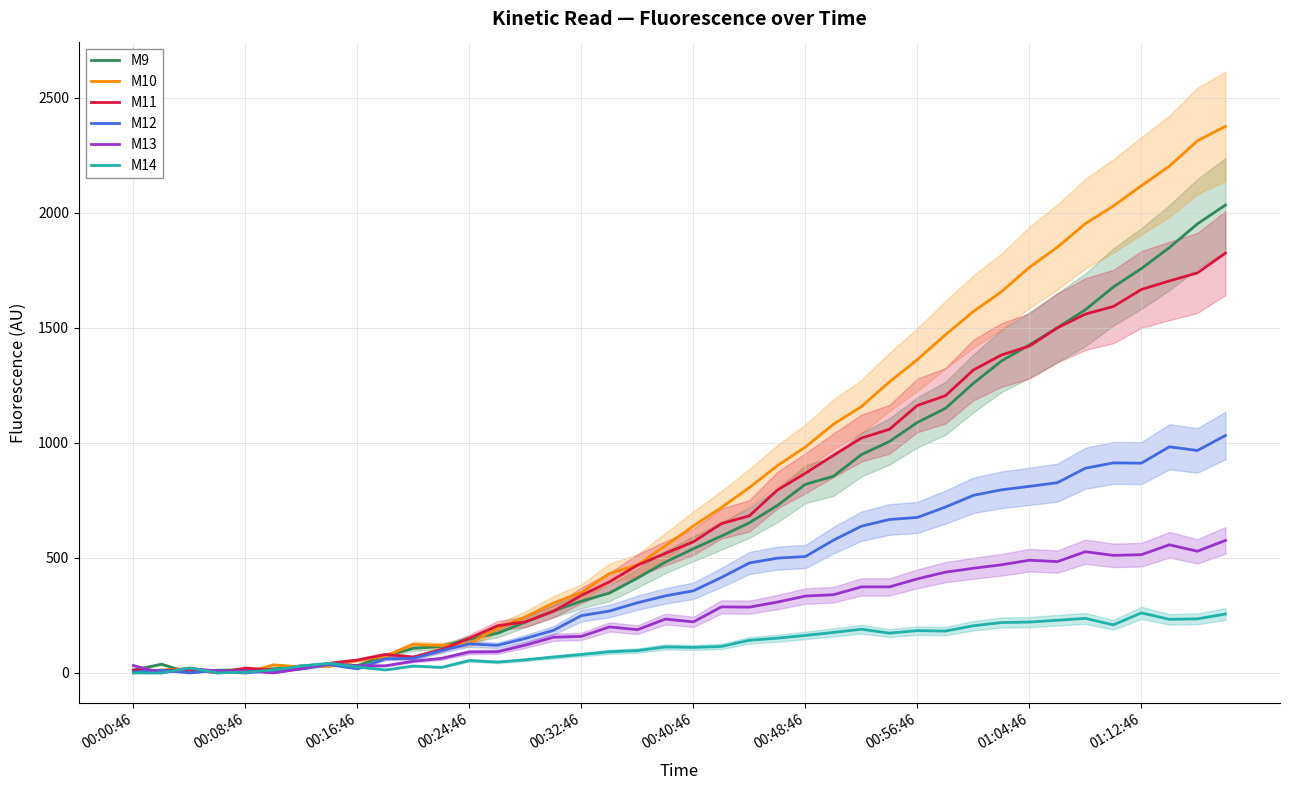

True or false: M11 has a value of 1739 at 38.

True